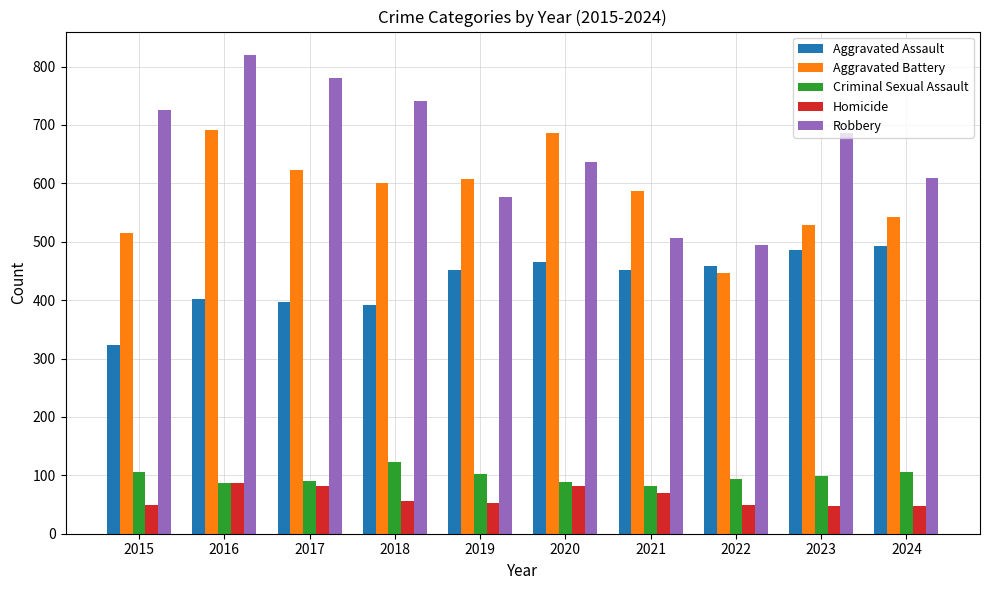

At how many categories does at least one series exceed 756?

2